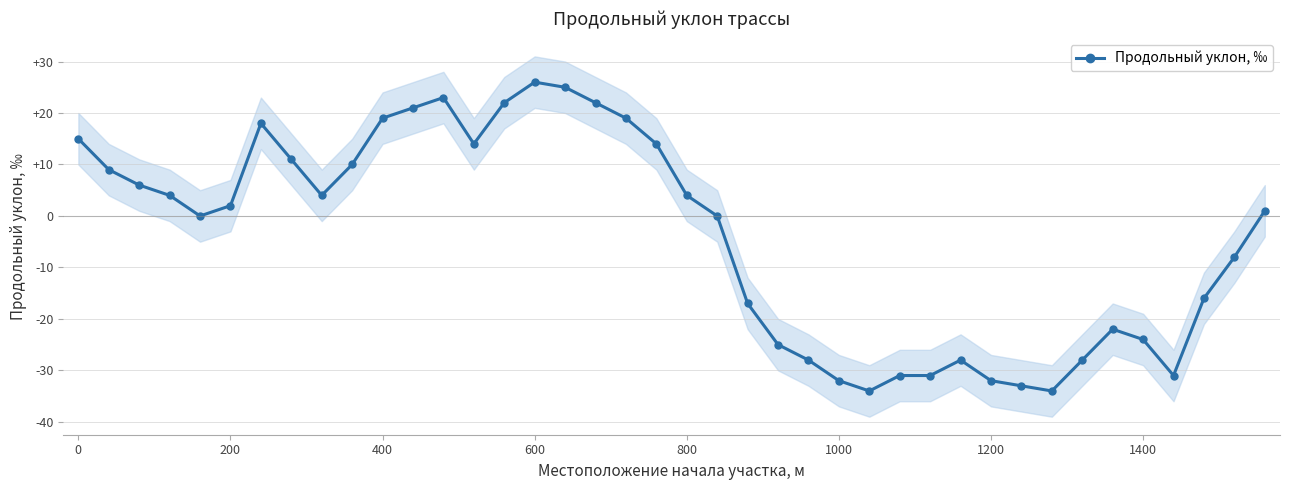

True or false: Продольный уклон, ‰ has more than 1 interior local peaks.

True